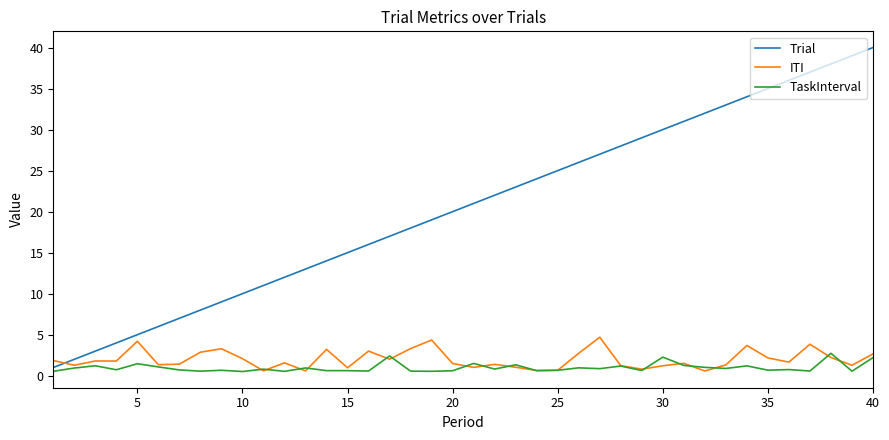

What is the minimum value for ITI?

0.6